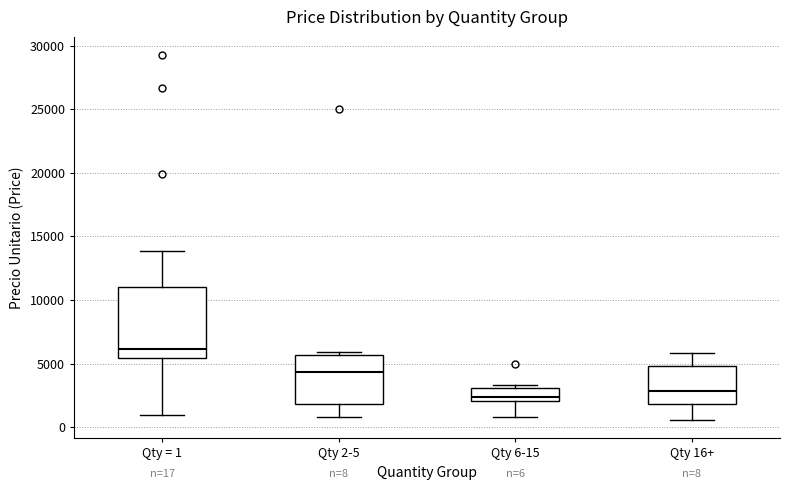

Comparing the boxes themselves (not the whiskers), which one is the tallest?

Qty = 1